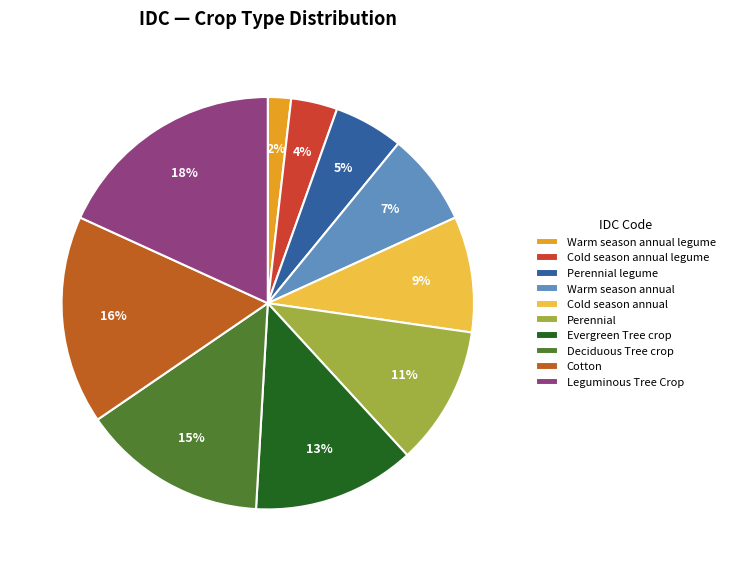

What percentage is the Cotton slice, to the nearest percent?

16%